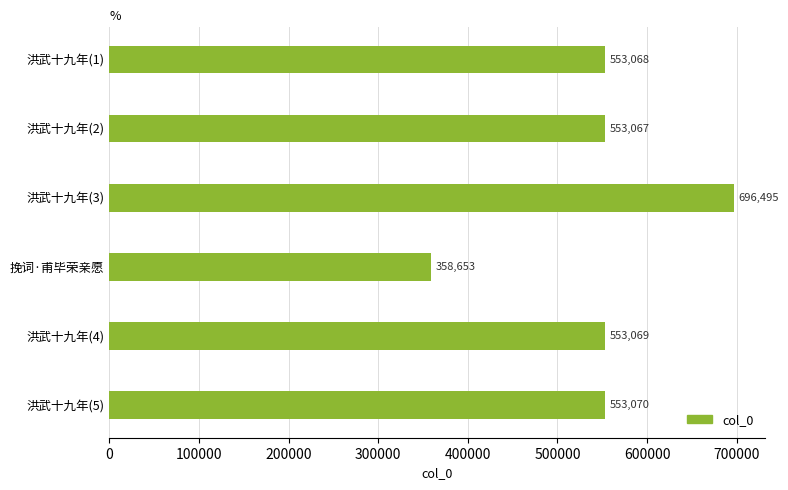

Between 洪武十九年(4) and 洪武十九年(5), which is larger?

洪武十九年(5)